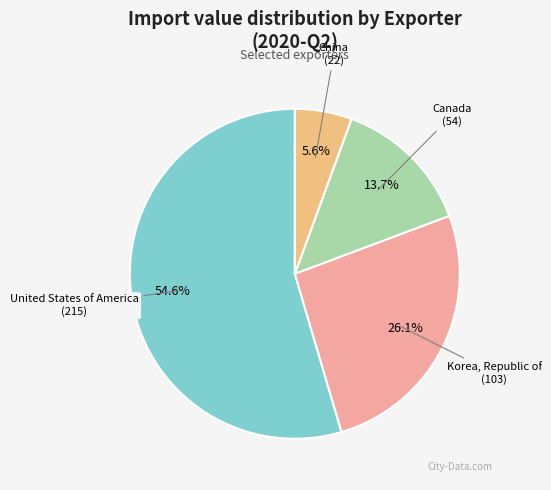

Is there any slice that represents more than half of the pie?

Yes